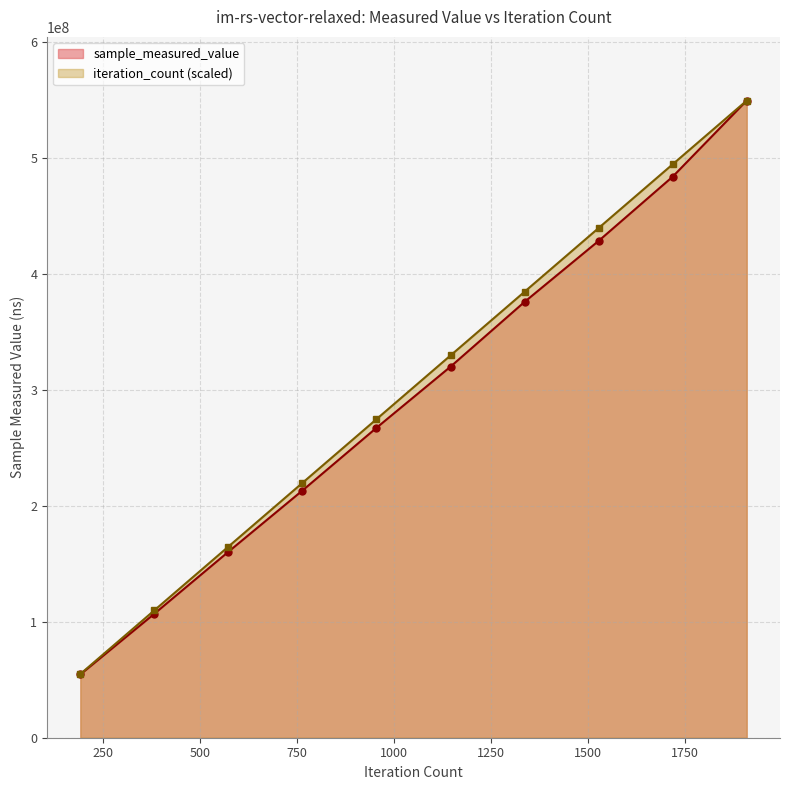

Which has a higher value, 8000 or 8000?

8000